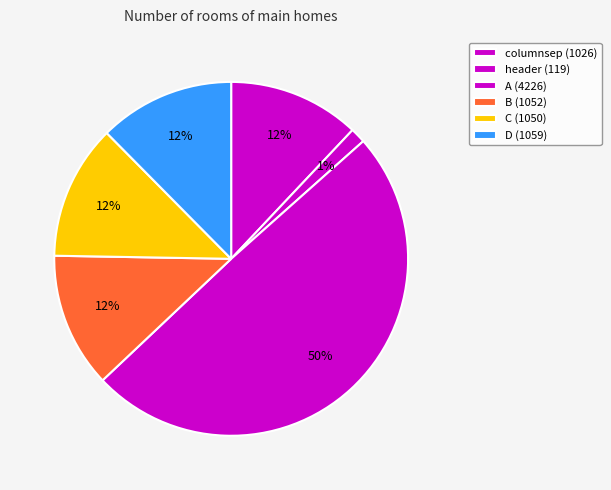

How many segments does this pie chart have?

6